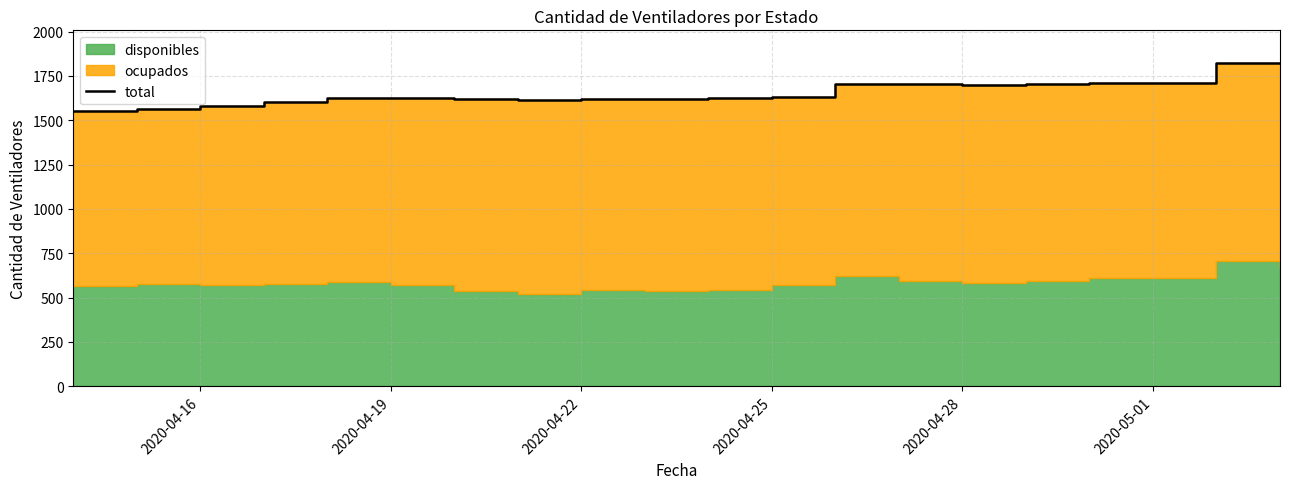

How many lines are shown in the chart?

1